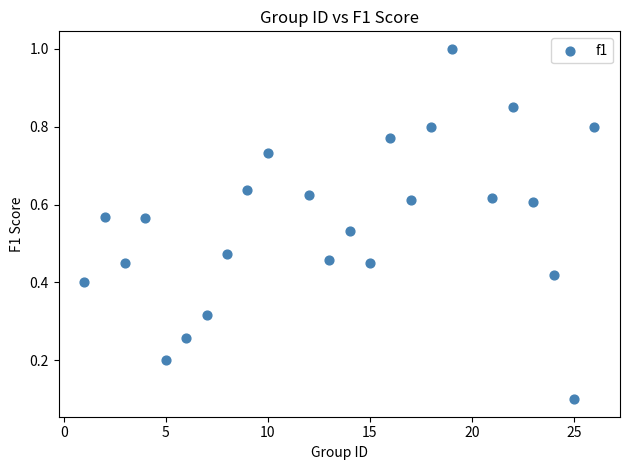

What is the range of X values (max minus min)?

25.0